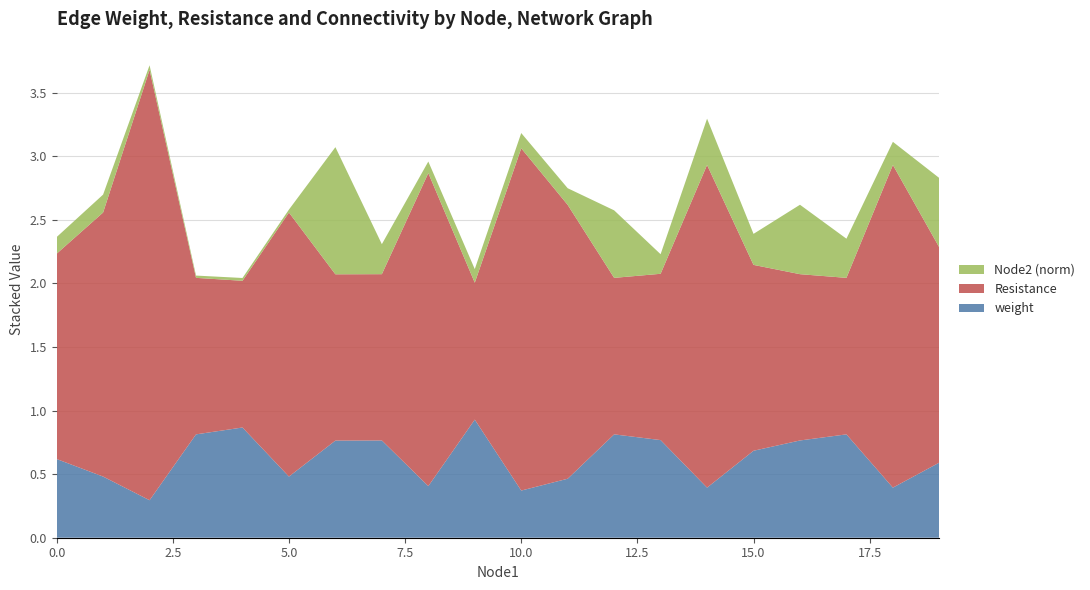

Reading left to right, what are all the values shown in this chart?

weight: 0=0.6	1=0.5	2=0.3	3=0.8	4=0.9	5=0.5	6=0.8	7=0.8	8=0.4	9=0.9	10=0.4	11=0.5	12=0.8	13=0.8	14=0.4	15=0.7	16=0.8	17=0.8	18=0.4	19=0.6
Resistance: 0=1.6	1=2.1	2=3.4	3=1.2	4=1.2	5=2.1	6=1.3	7=1.3	8=2.5	9=1.1	10=2.7	11=2.2	12=1.2	13=1.3	14=2.5	15=1.5	16=1.3	17=1.2	18=2.5	19=1.7
Node2_norm: 0=0.1	1=0.1	2=0.0	3=0.0	4=0.0	5=0.0	6=1.0	7=0.2	8=0.1	9=0.1	10=0.1	11=0.1	12=0.5	13=0.2	14=0.4	15=0.2	16=0.5	17=0.3	18=0.2	19=0.5